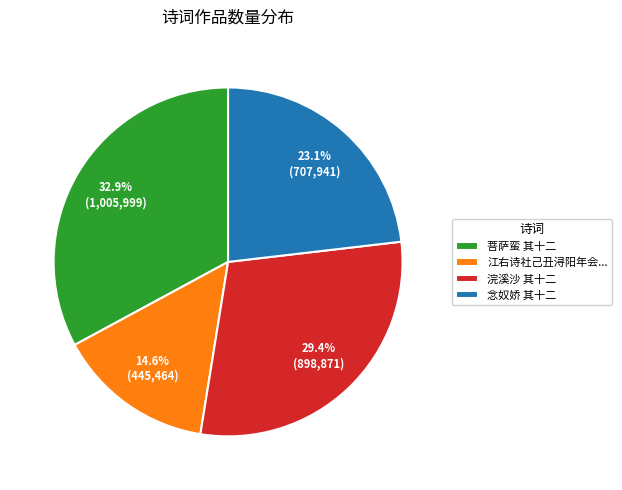

Does any single category account for the majority?

No